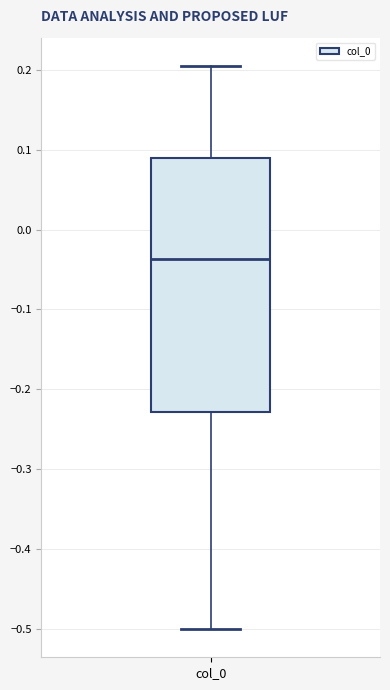

Where does the median line of the box for col_0 sit on the y-axis? The values are not printed on the chart, so give them approximately, as read against the axis.

-0.04